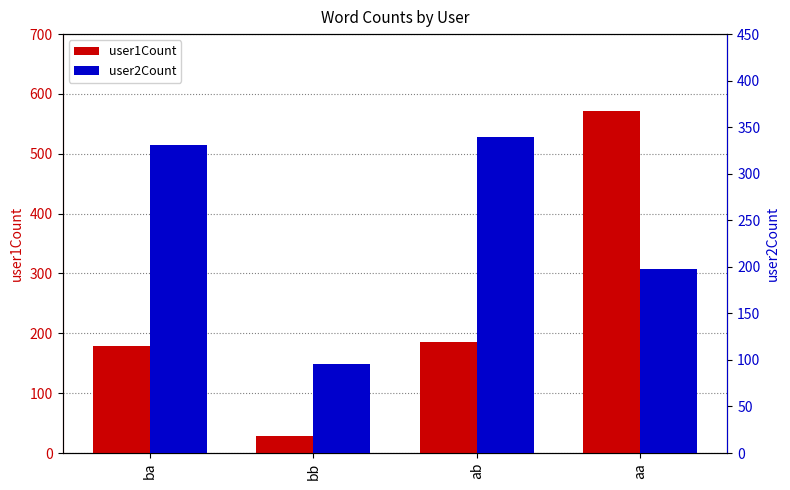

What is the smallest value displayed?

28